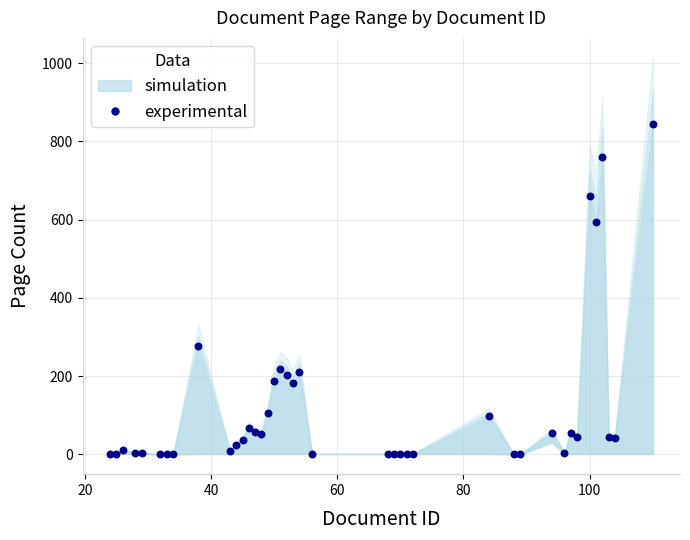

What is the range of Y values (max minus min)?

845